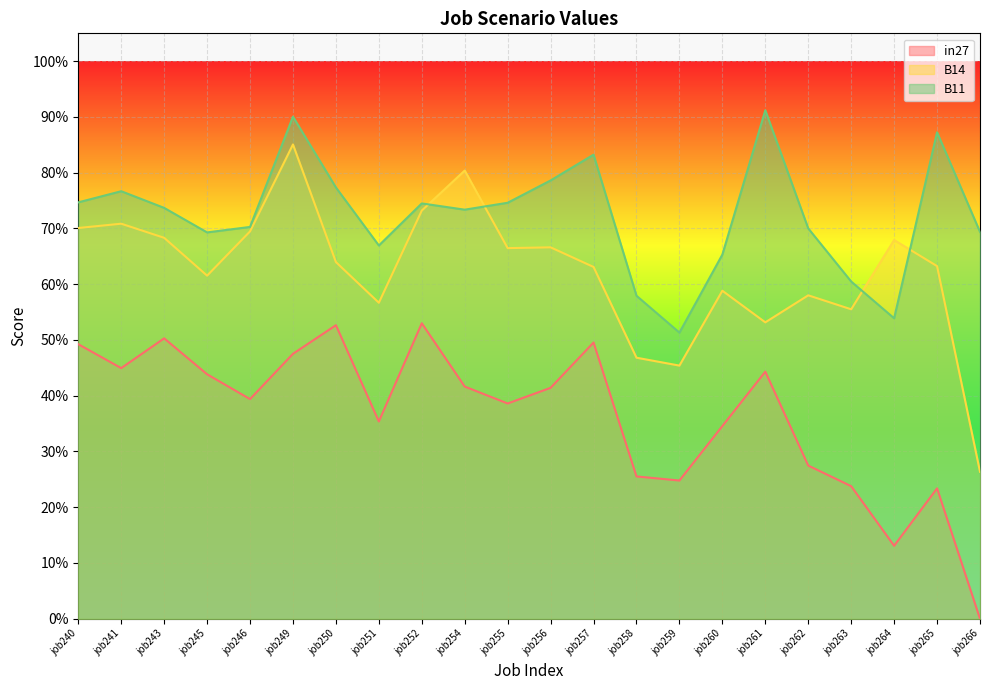

Which series has the largest range (max minus min)?

B14